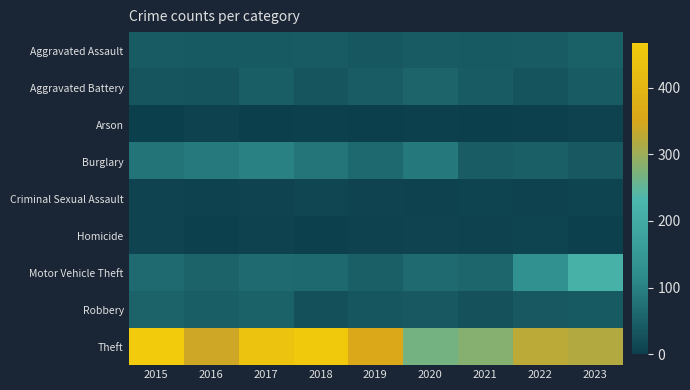

Rank the series at 2022 from highest to lowest value.

Theft, Motor Vehicle Theft, Burglary, Aggravated Assault, Robbery, Aggravated Battery, Homicide, Criminal Sexual Assault, Arson